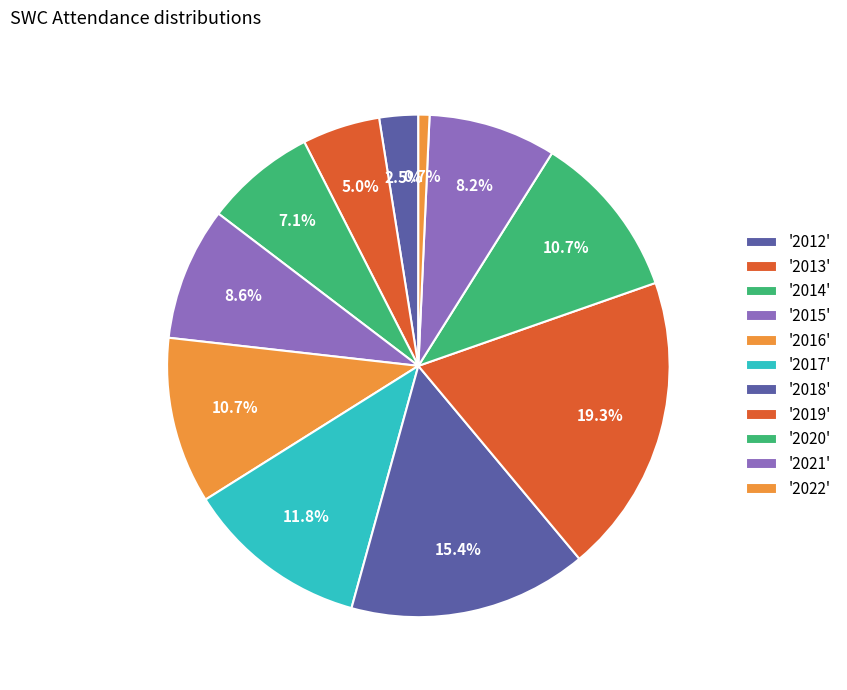

Is there any slice that represents more than half of the pie?

No